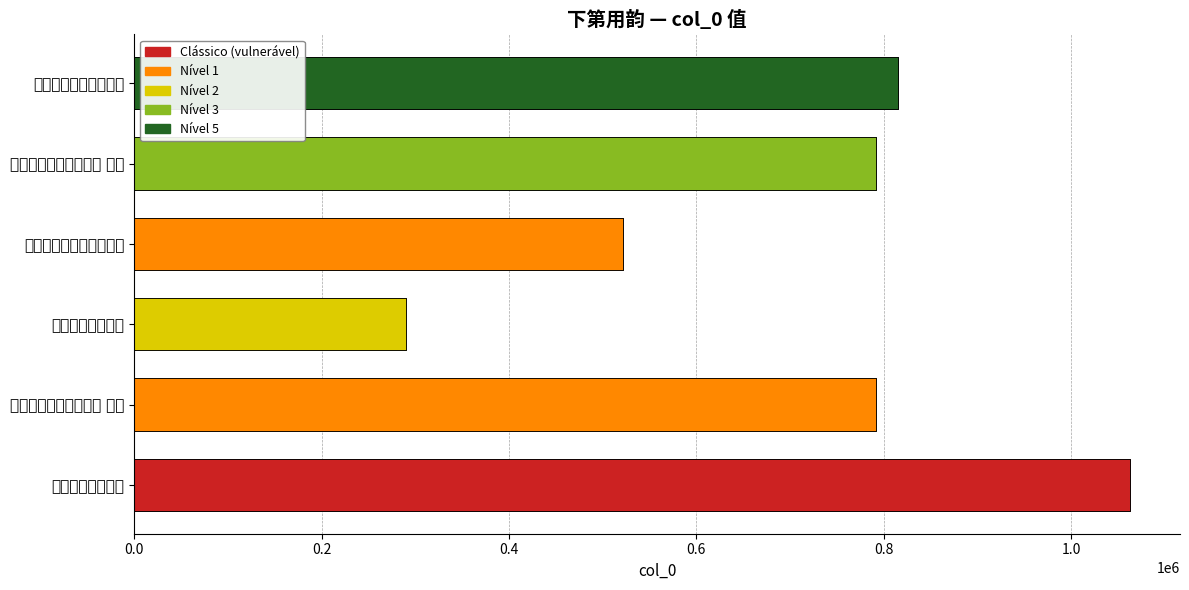

What position from the left is 下第用小莲夜坐韵二首?

6